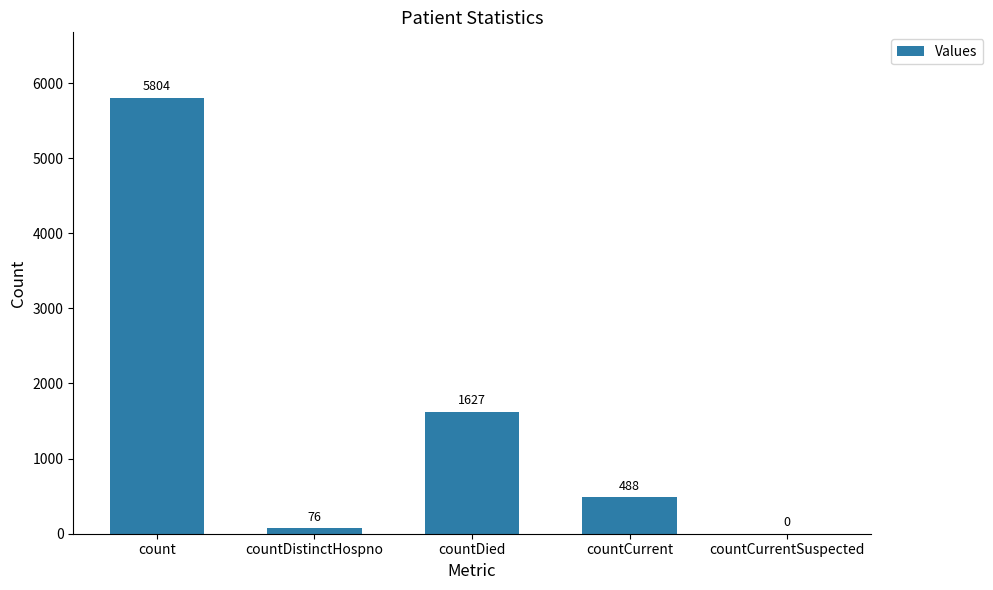

Which category has the highest value across all series?

count